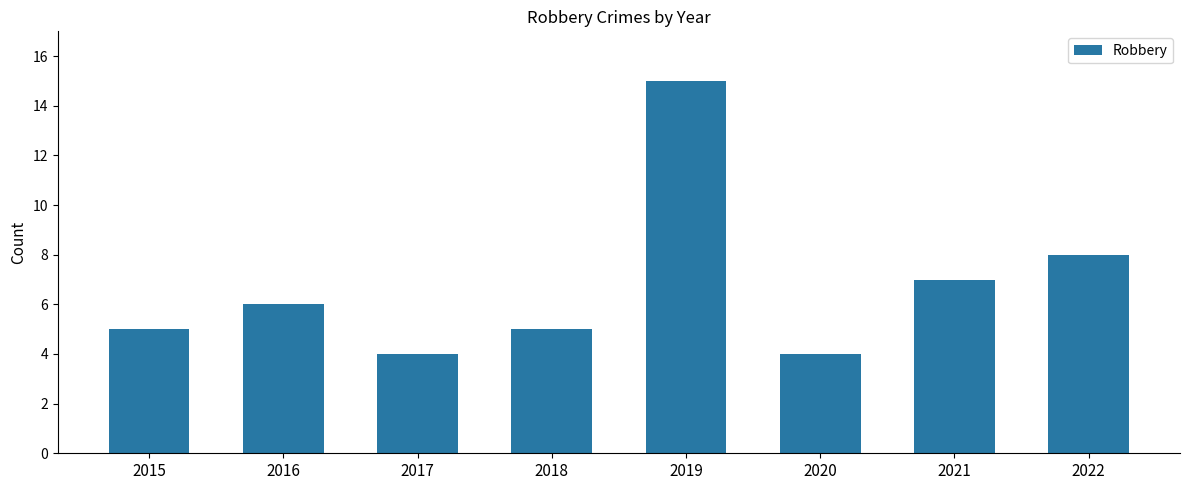

What is the difference between the maximum and second lowest values?

11